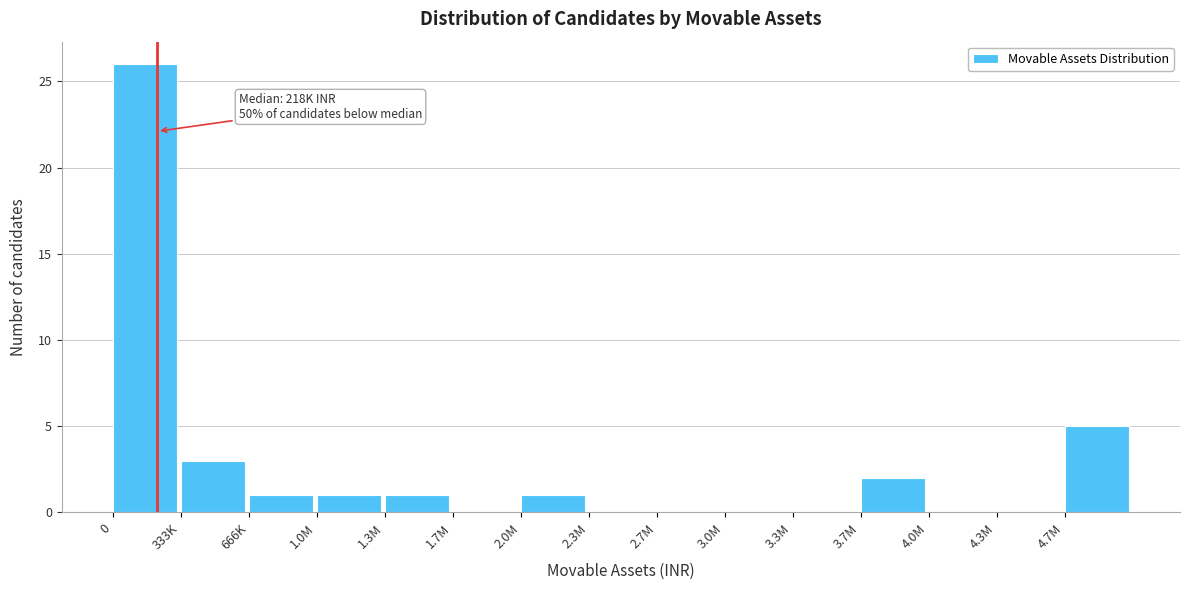

Reading right to left, what are all the values shown in this chart?

4.7M=5	4.3M=0	4.0M=0	3.7M=2	3.3M=0	3.0M=0	2.7M=0	2.3M=0	2.0M=1	1.7M=0	1.3M=1	1.0M=1	666K=1	333K=3	0=26